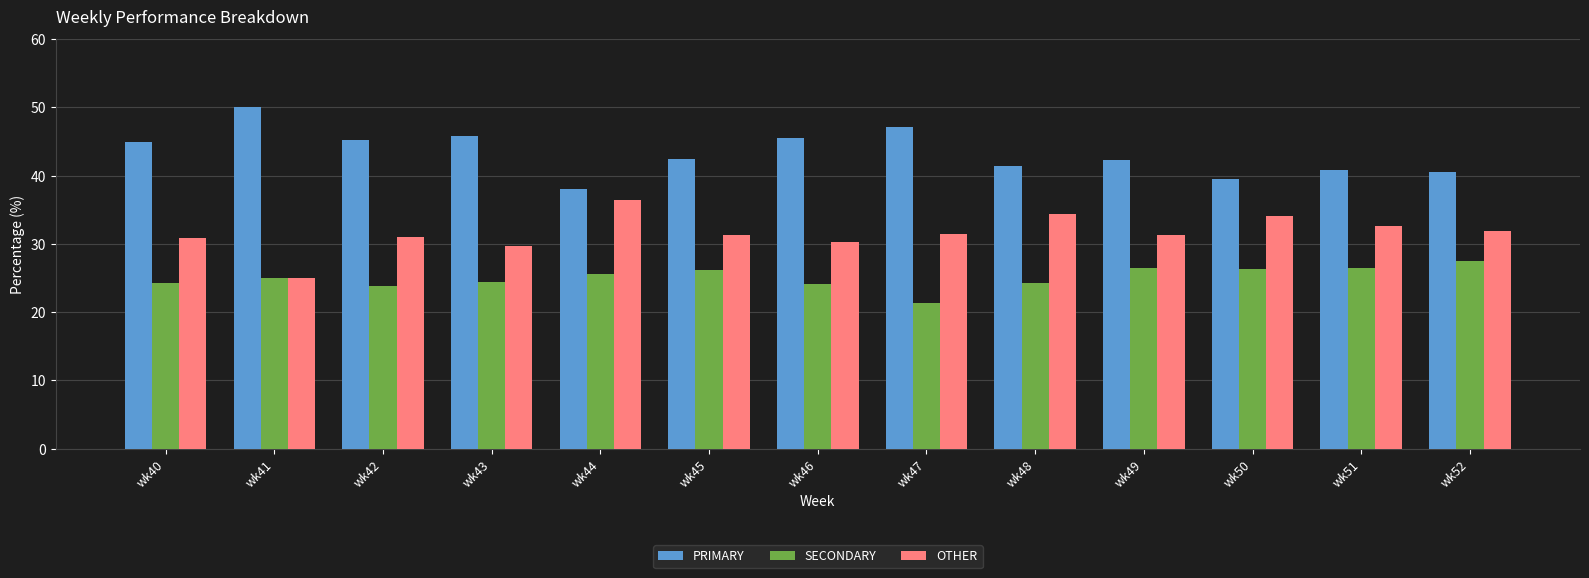

Which category has the highest value in the OTHER series?

wk44